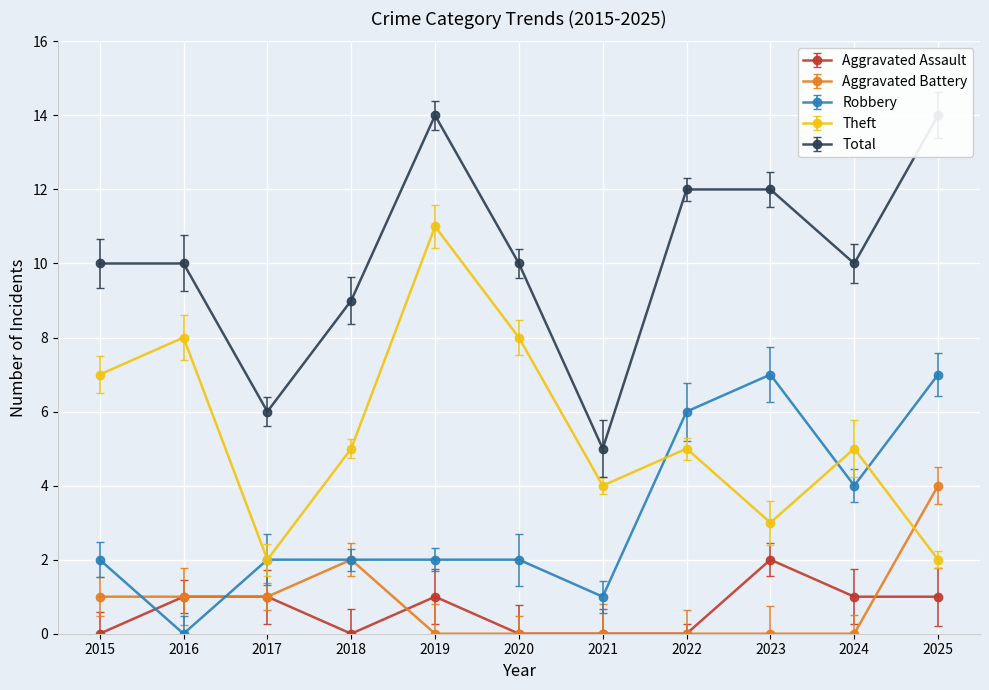

True or false: Aggravated Battery has a value of 2 at 2019.

False